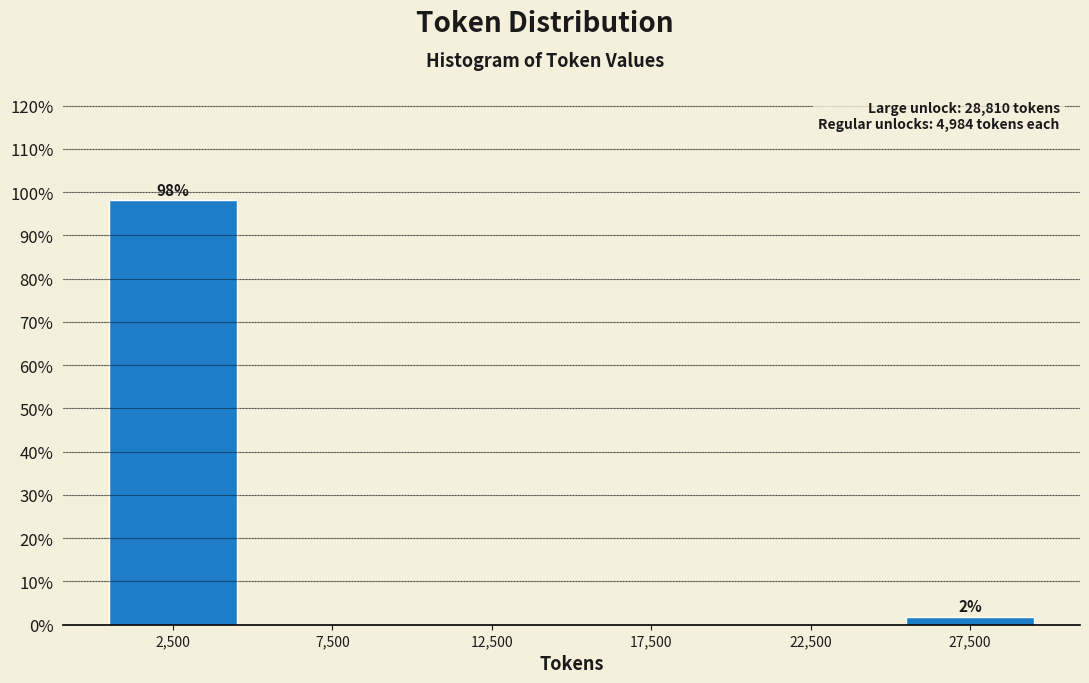

Which range on the x-axis has the tallest bar?

0 to 5000